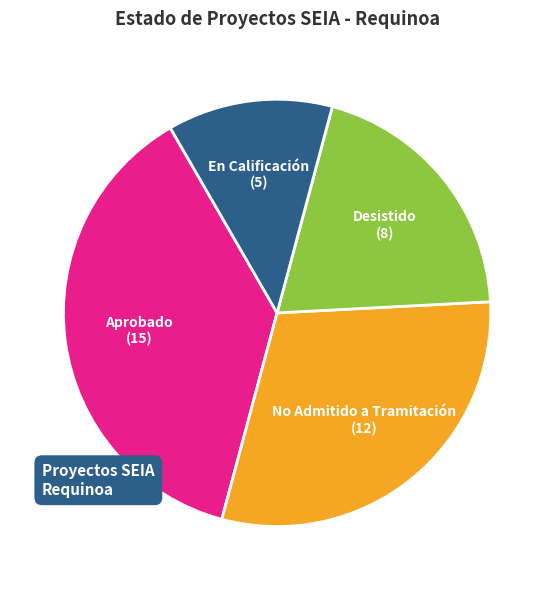

Is there any slice that represents more than half of the pie?

No